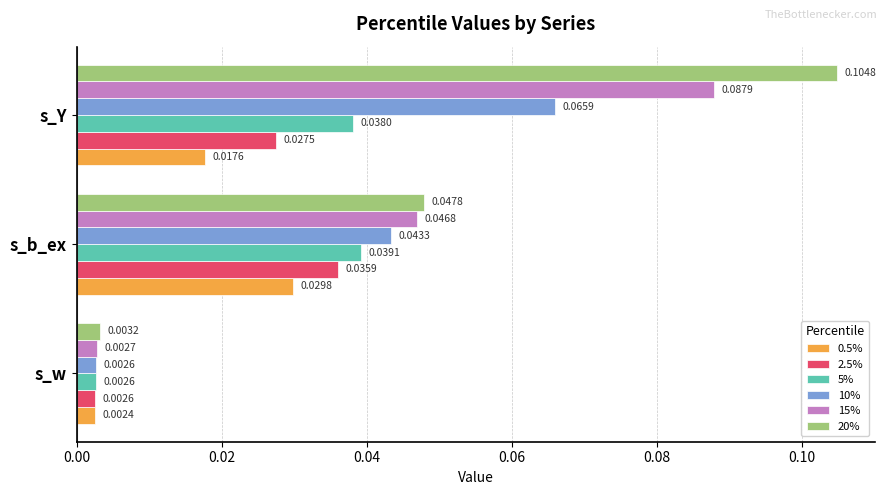

Which series changed the most between s_w and s_Y?

20%